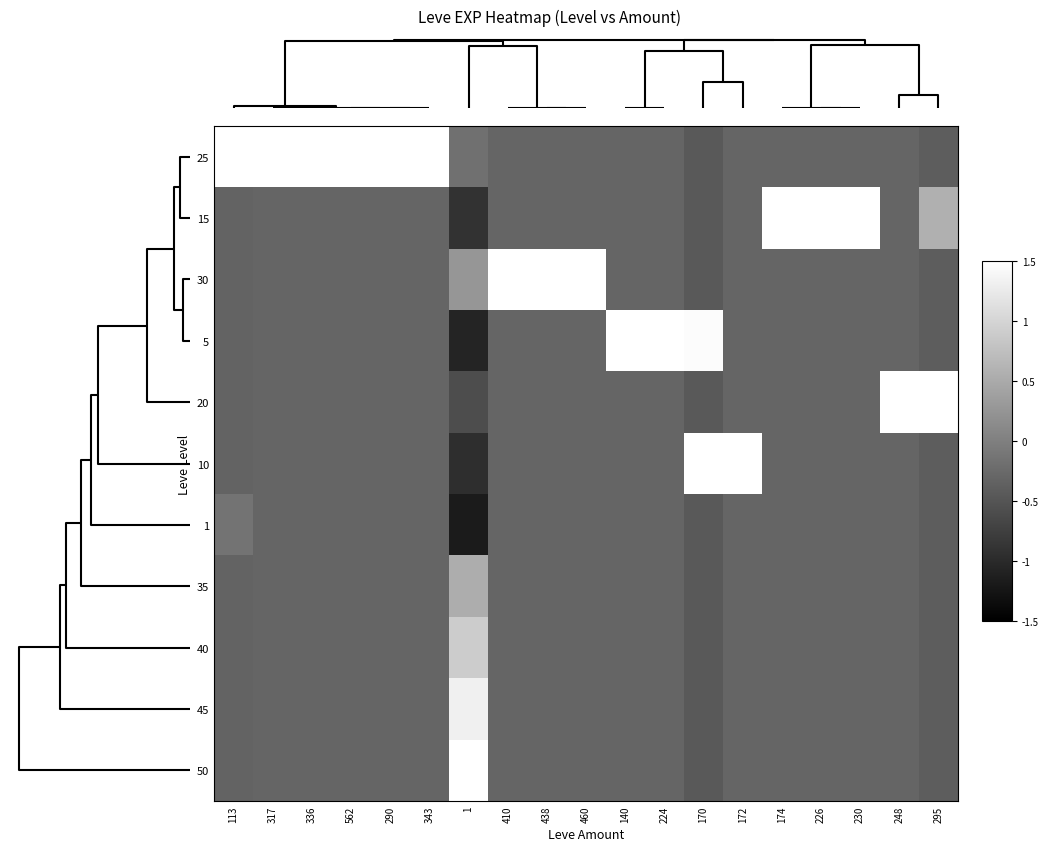

At how many categories does at least one series exceed 0?

19